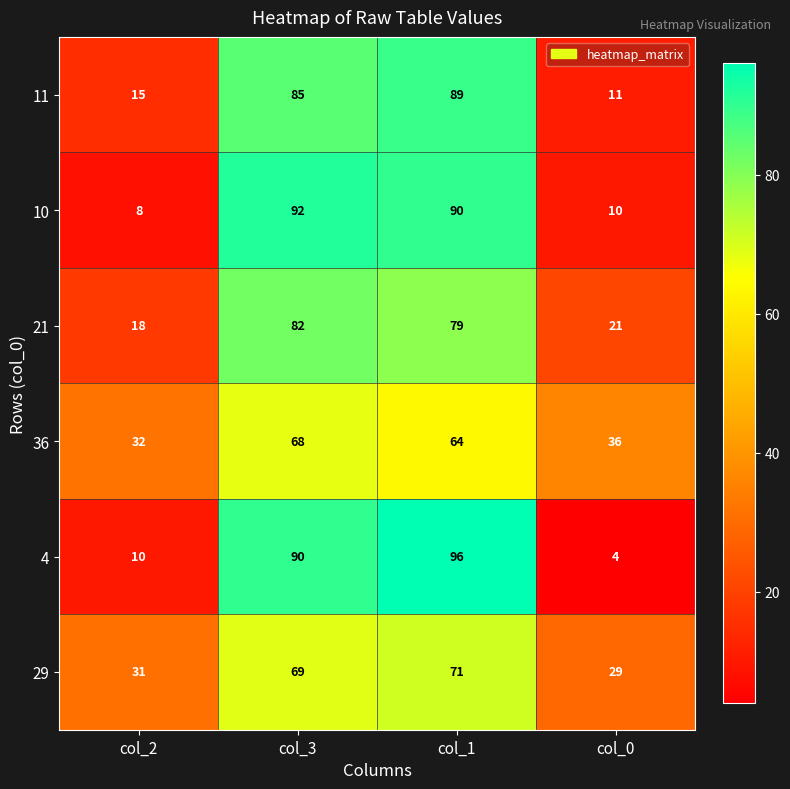

What is the total value across all series at col_2?

114